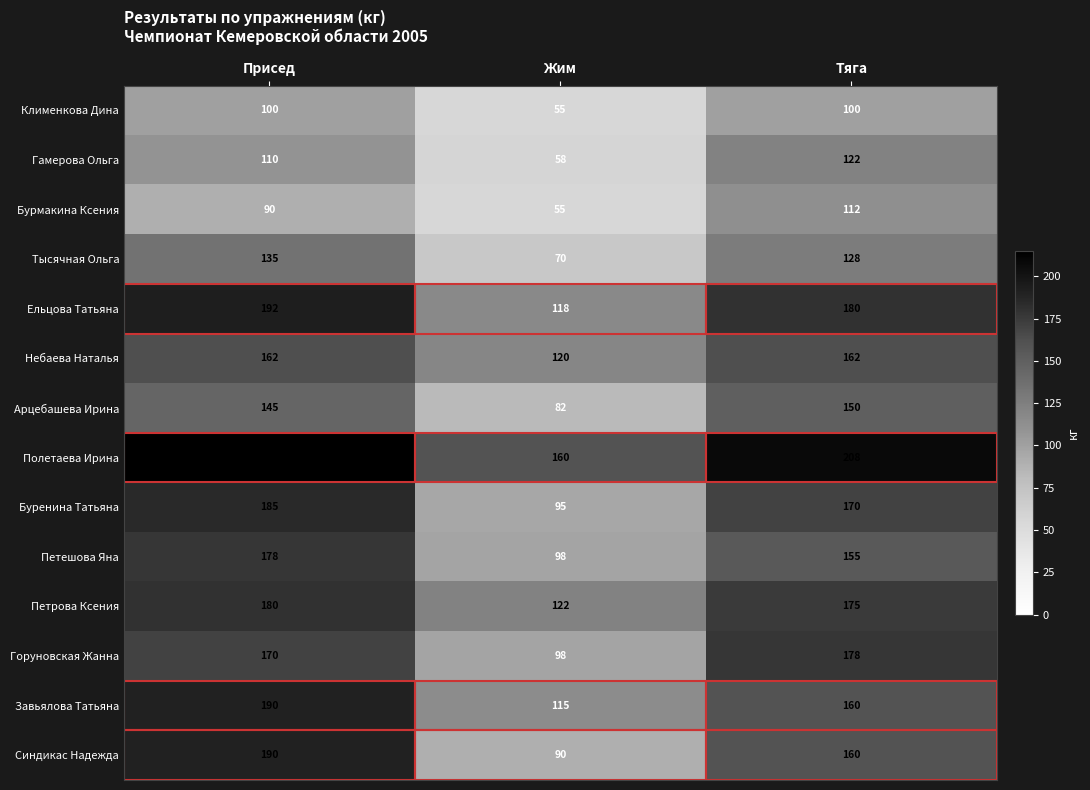

The value of Горуновская Жанна at Присед is 170. True or false?

True